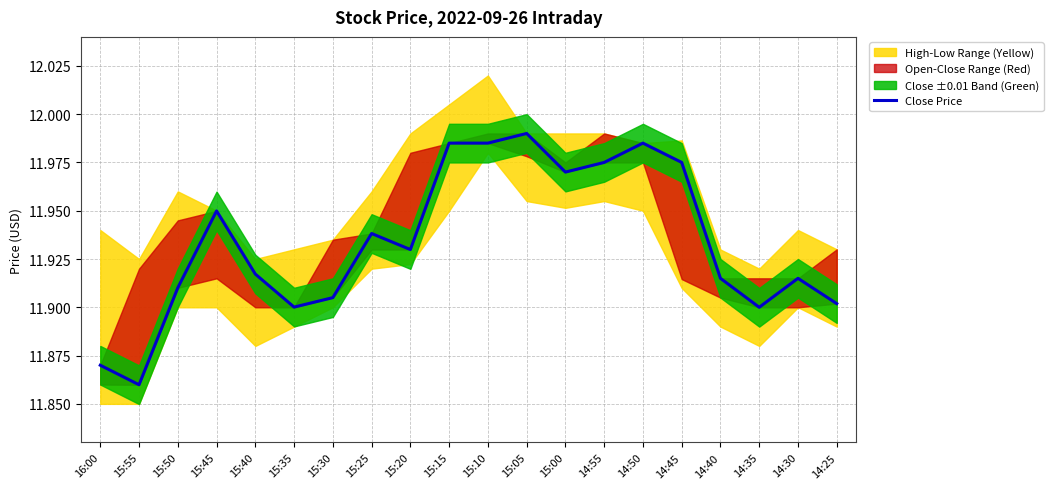

What position from the left is 15:35?

6